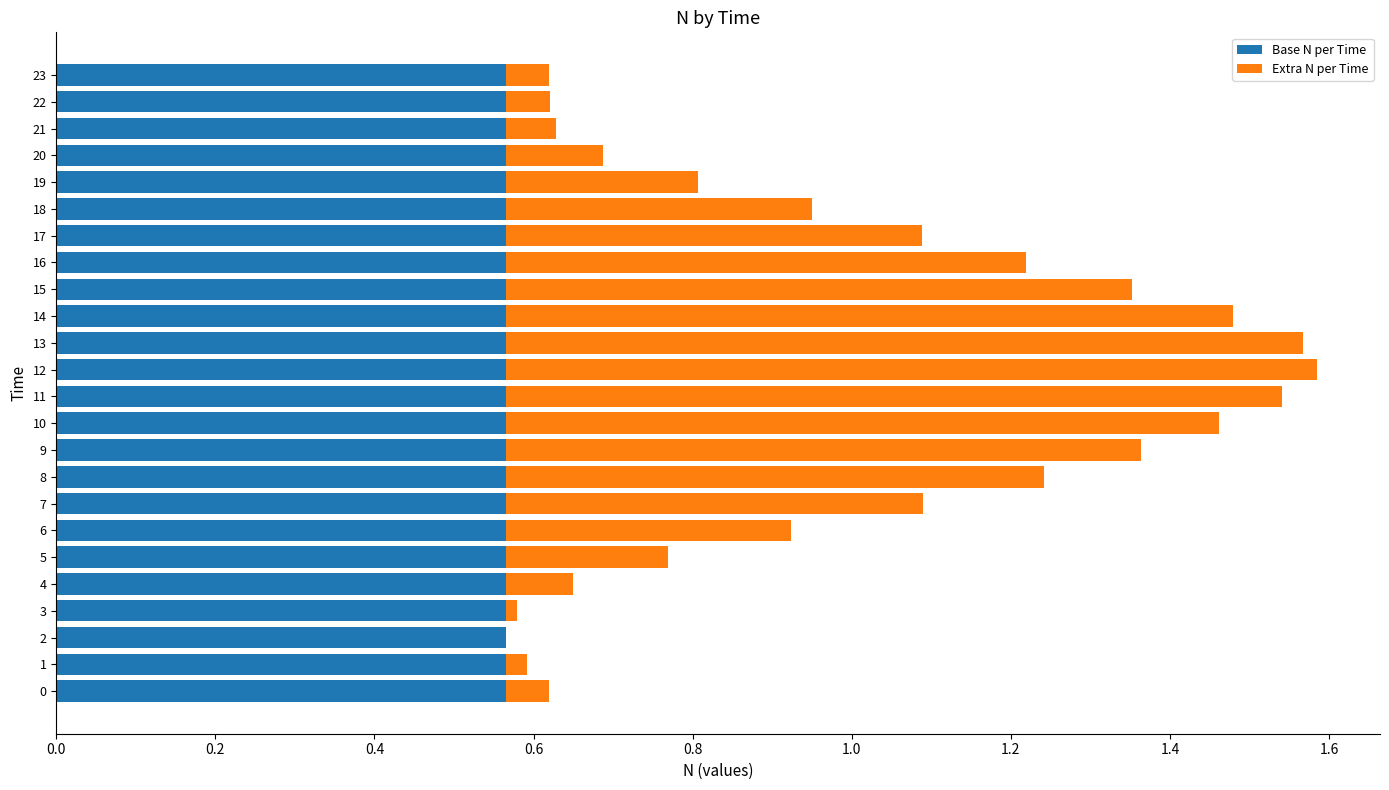

What are all the series names shown in the legend?

Base N per Time, Extra N per Time